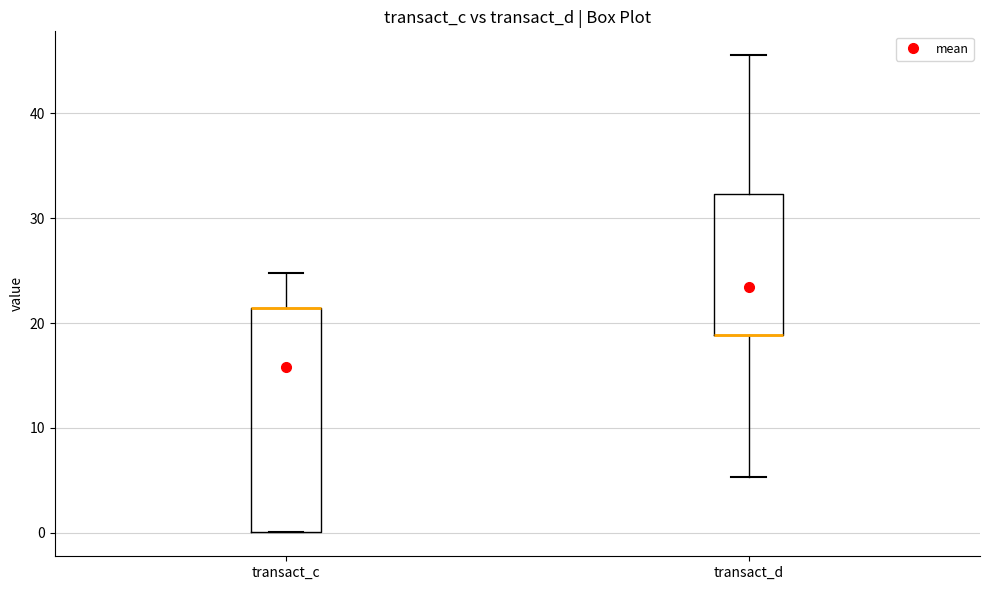

Where is the lower edge of the box for transact_c on the y-axis? The values are not printed on the chart, so give them approximately, as read against the axis.

0